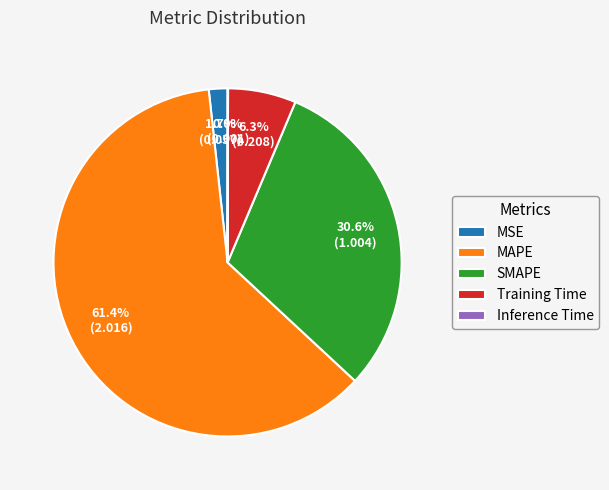

To the nearest percent, what is the difference between the largest and smallest slice percentages?

61%